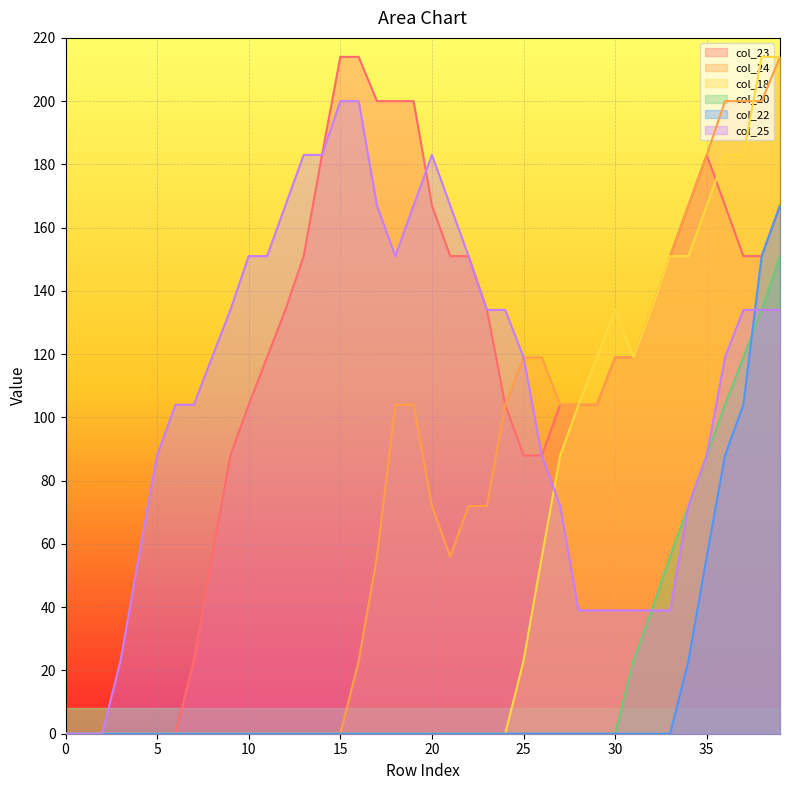

Which series changed the most between 0 and 33?

col_23